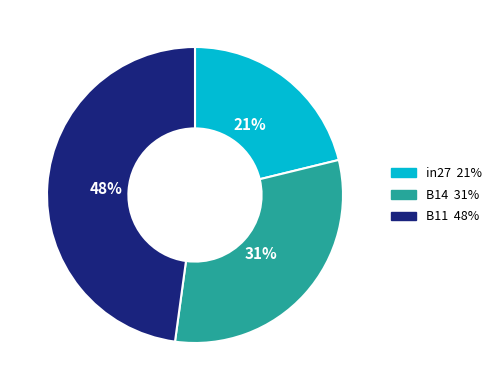

Combined, do B11 and B14 account for over 50%?

Yes